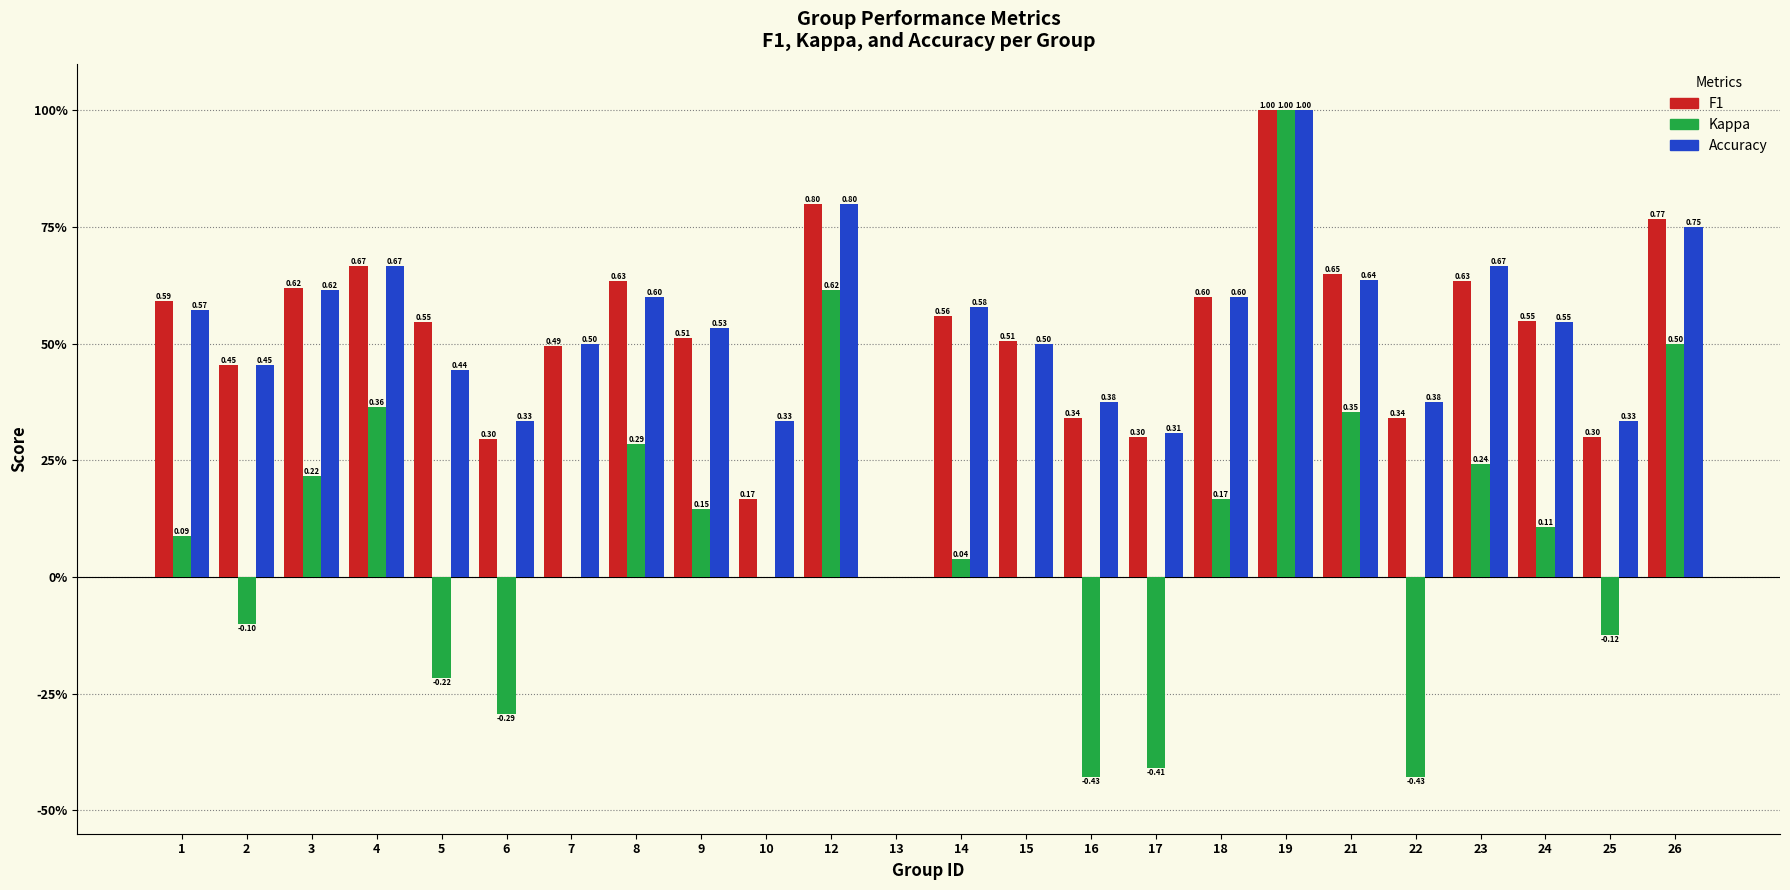

The kappa series shows -0.0 at 2. True or false?

False